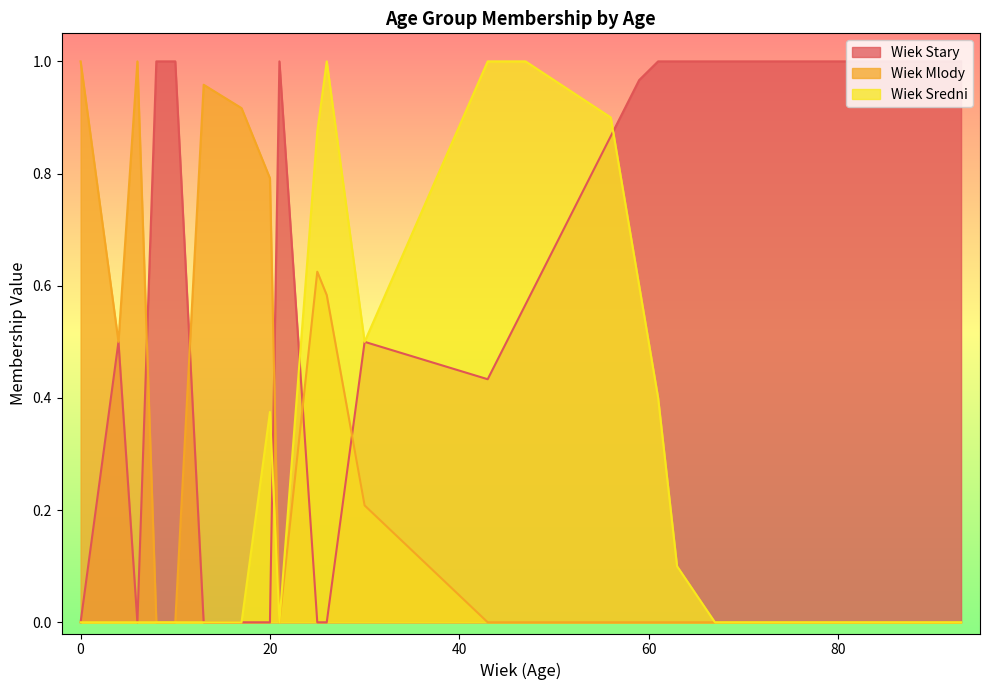

At which category is the sum across all series the highest?

56